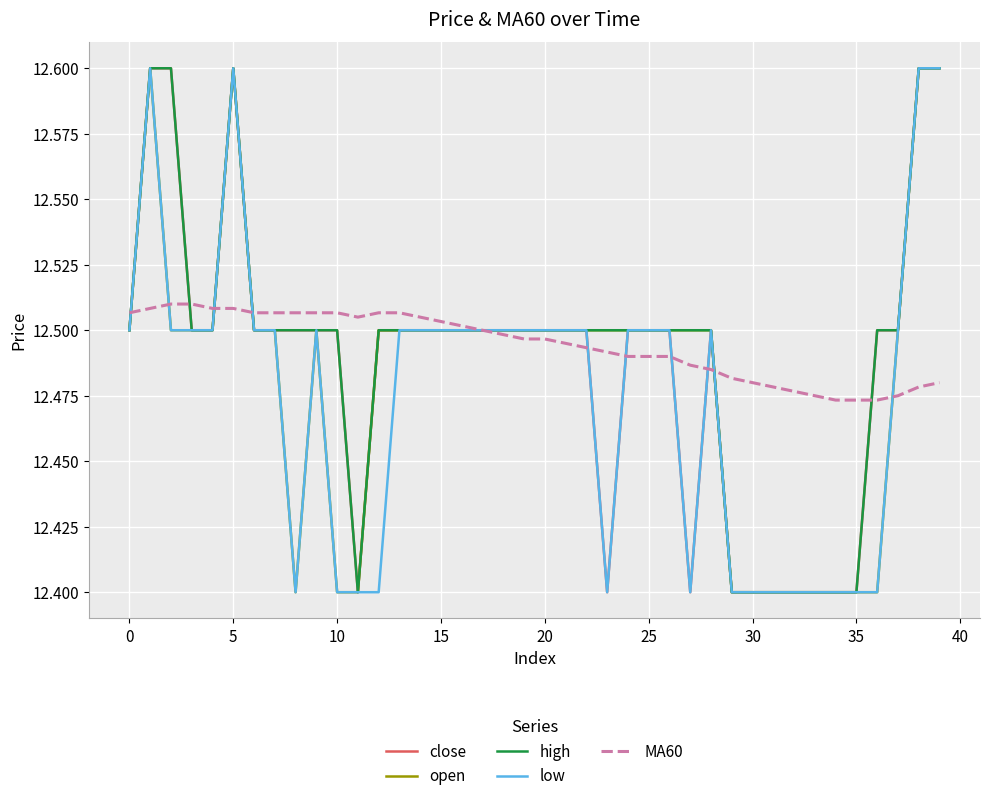

What are all the series names shown in the legend?

close, open, high, low, MA60